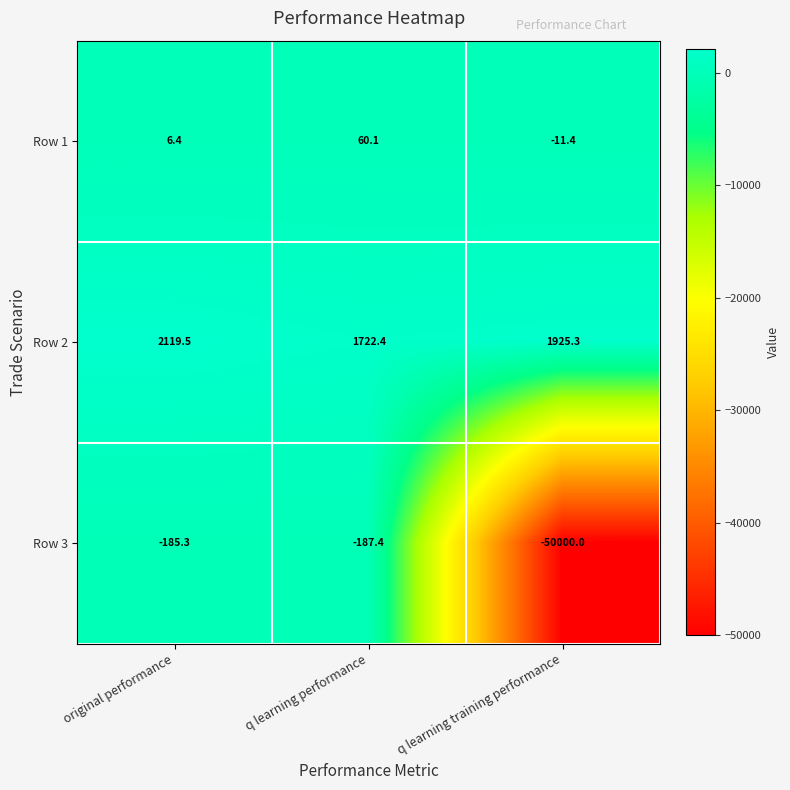

Reading left to right, extract all data points from this chart.

Row 1: original performance=6.4	q learning performance=60.1	q learning training performance=-11.4
Row 2: original performance=2119.5	q learning performance=1722.4	q learning training performance=1925.3
Row 3: original performance=-185.3	q learning performance=-187.4	q learning training performance=-50000.0